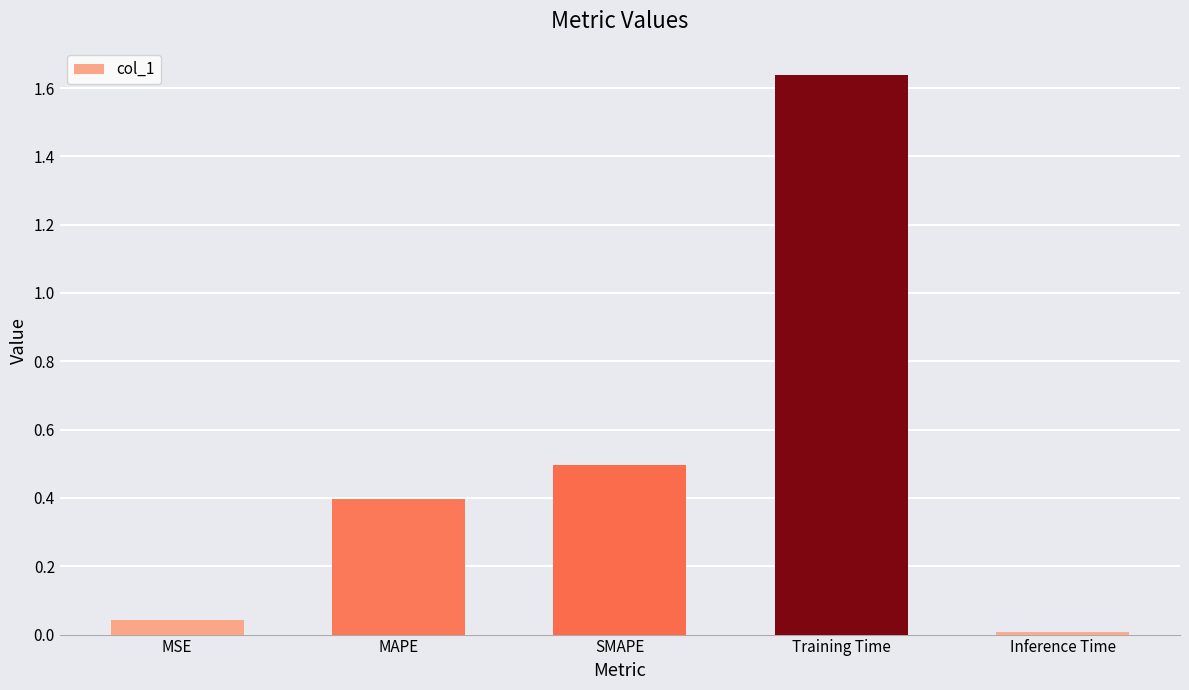

Which has a higher value, SMAPE or MSE?

SMAPE